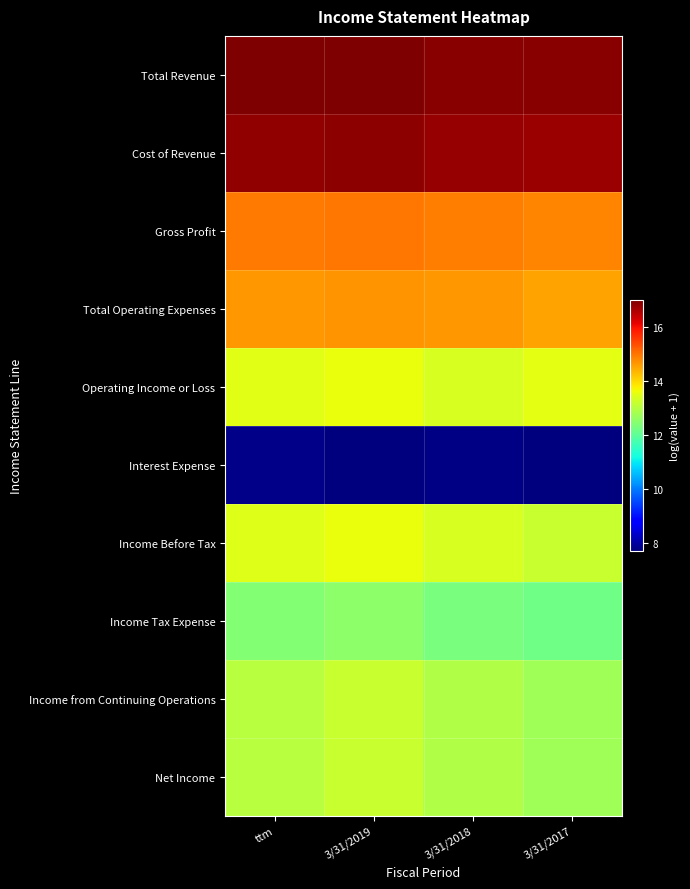

Reading left to right, transcribe all the data shown in this chart.

Total Revenue: ttm=16.9	3/31/2019=17.0	3/31/2018=16.9	3/31/2017=16.9
Cost of Revenue: ttm=16.8	3/31/2019=16.8	3/31/2018=16.8	3/31/2017=16.7
Gross Profit: ttm=14.9	3/31/2019=15.0	3/31/2018=14.9	3/31/2017=14.8
Total Operating Expenses: ttm=14.7	3/31/2019=14.7	3/31/2018=14.6	3/31/2017=14.5
Operating Income or Loss: ttm=13.5	3/31/2019=13.6	3/31/2018=13.4	3/31/2017=13.5
Interest Expense: ttm=7.8	3/31/2019=7.7	3/31/2018=7.7	3/31/2017=7.7
Income Before Tax: ttm=13.5	3/31/2019=13.6	3/31/2018=13.4	3/31/2017=13.2
Income Tax Expense: ttm=12.4	3/31/2019=12.5	3/31/2018=12.3	3/31/2017=12.2
Income from Continuing Operations: ttm=13.0	3/31/2019=13.2	3/31/2018=12.9	3/31/2017=12.7
Net Income: ttm=13.0	3/31/2019=13.2	3/31/2018=12.9	3/31/2017=12.7